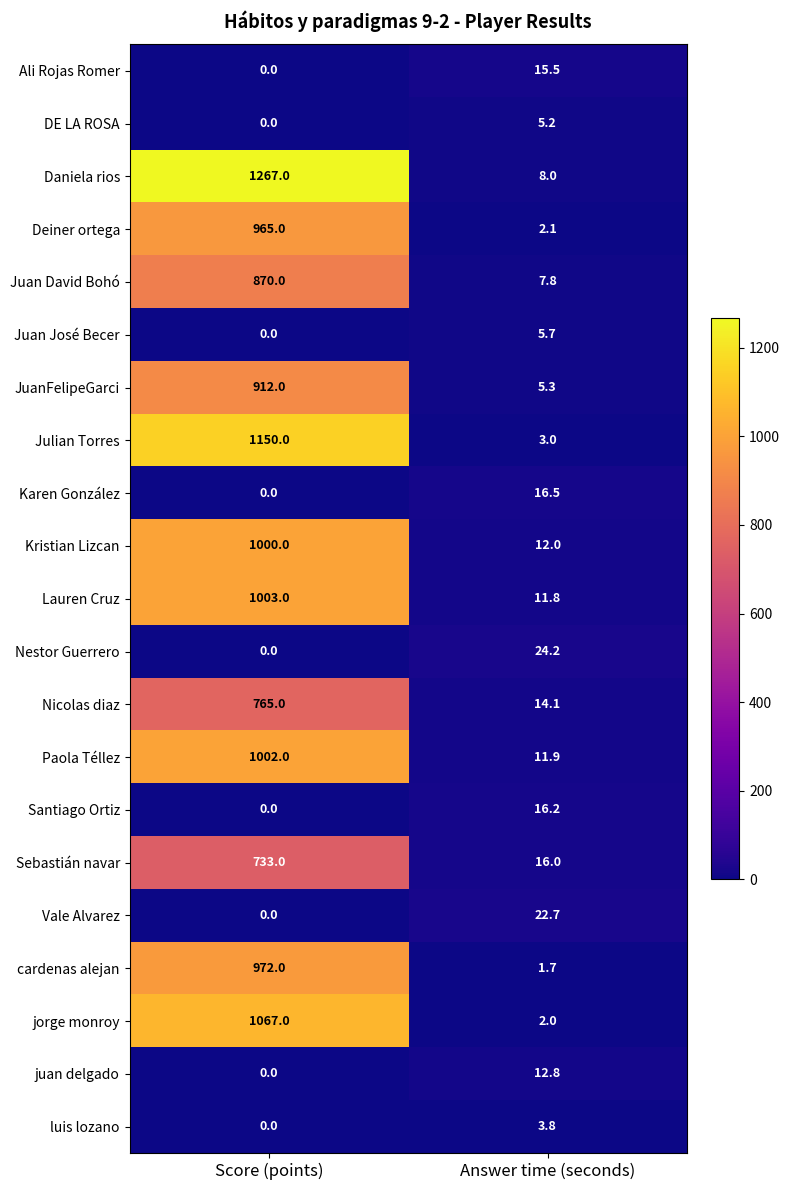

At which category does the chart reach its minimum across all series?

Score (points)